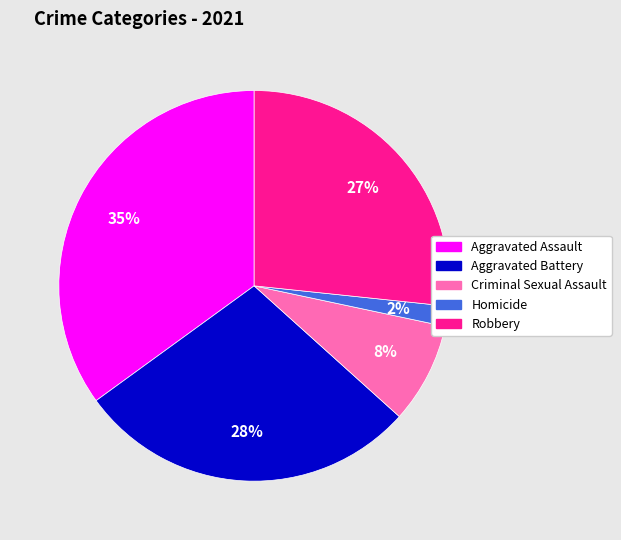

Which category has the biggest portion of the pie?

Aggravated Assault